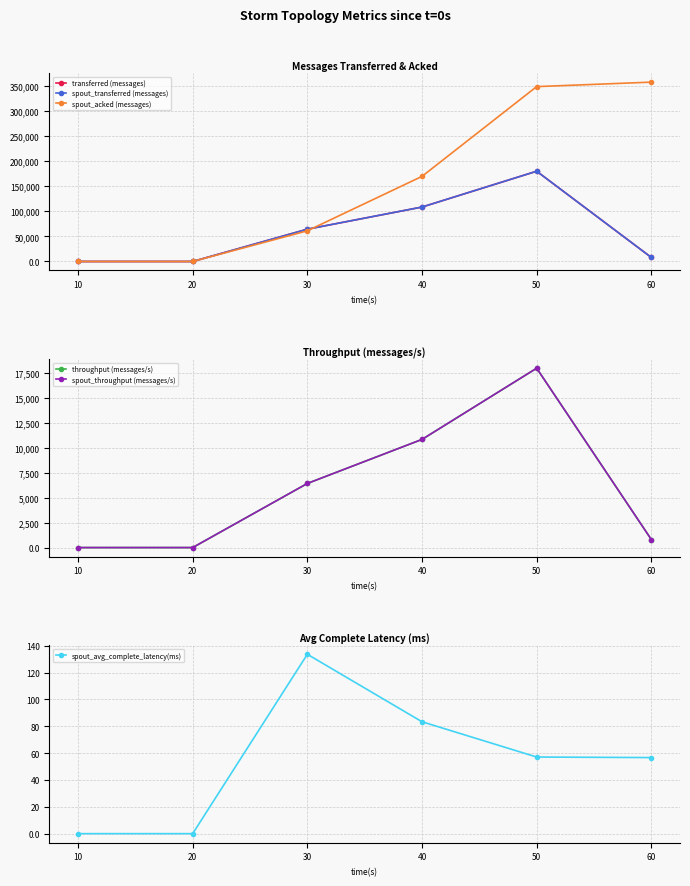

Which label corresponds to the largest value in the chart?

60